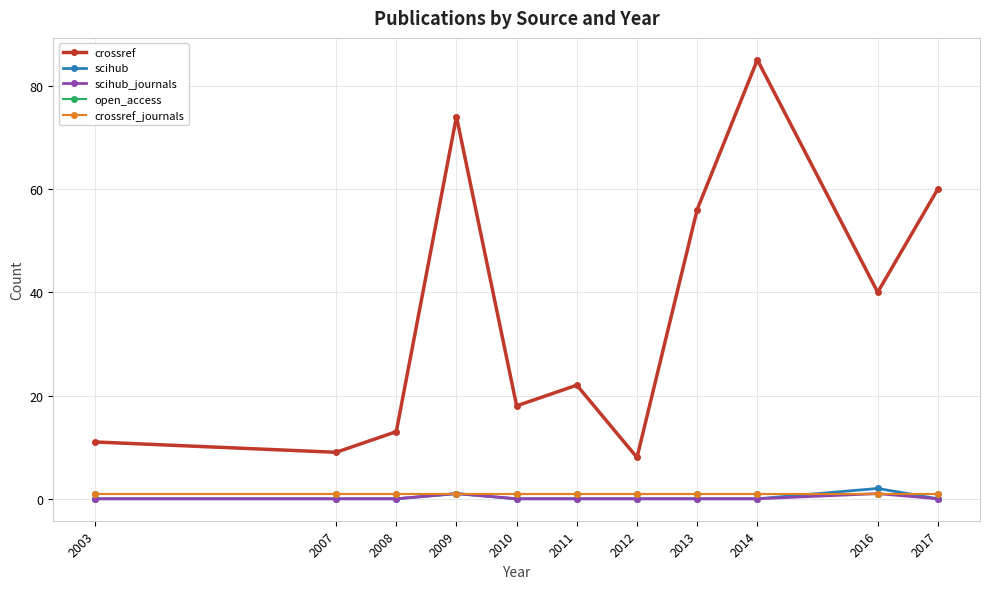

Does the chart display data point markers on the line(s)?

Yes